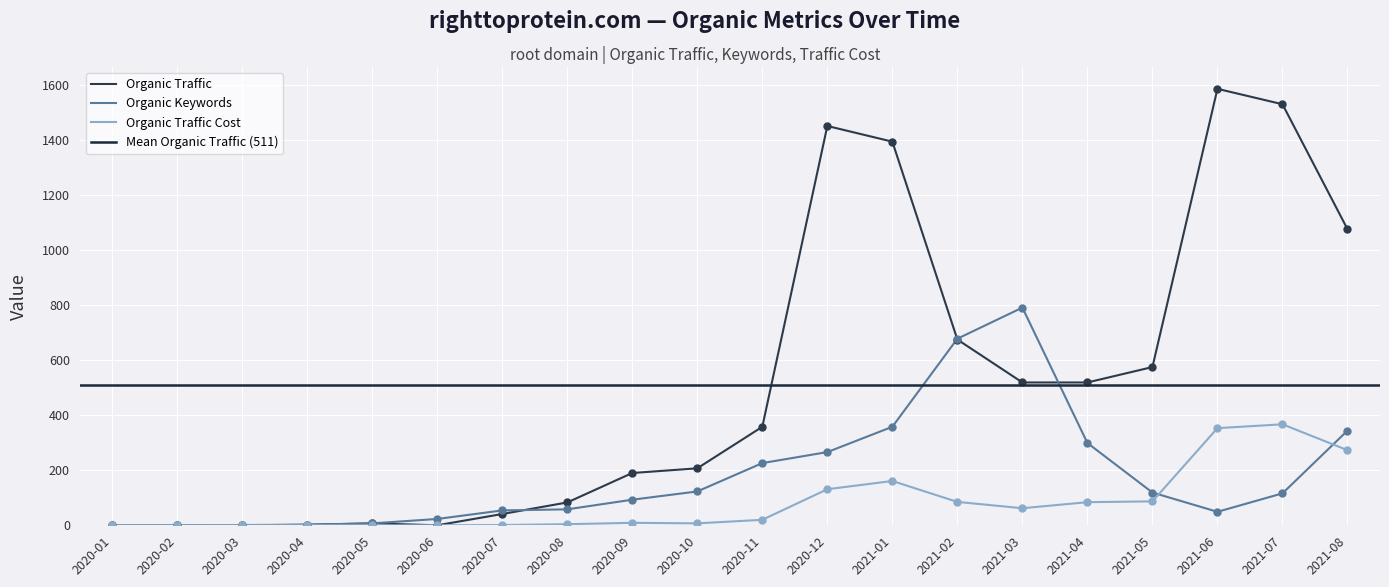

Which series has the widest spread of Y values?

Organic Traffic